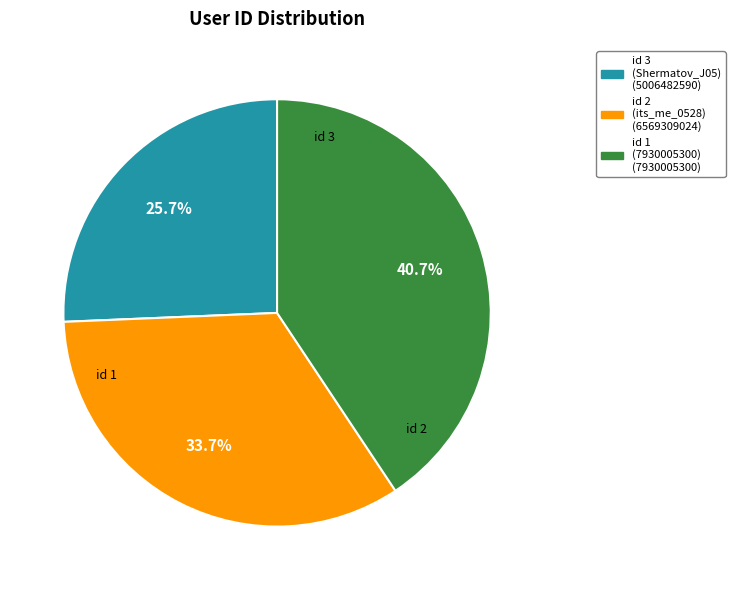

Is there a majority slice in this chart?

No